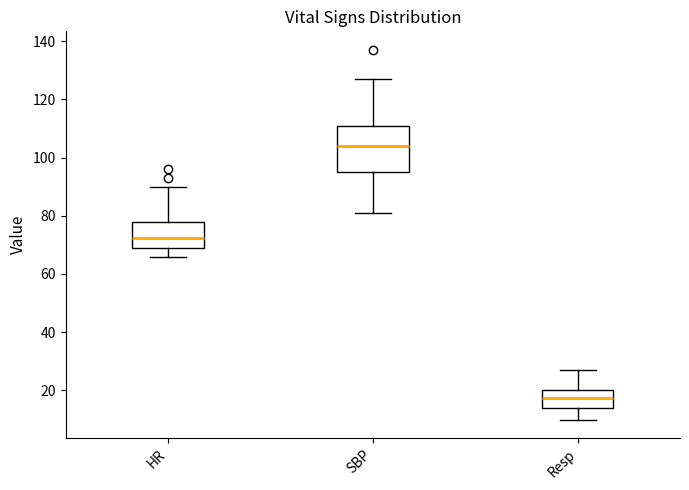

Reading left to right, read every box against the y-axis: the position of its median line, the range the box covers, and the ends of its whiskers. The values are not printed on the chart, so give them approximately, as read against the axis.

HR: median 72, box 70 to 78, whiskers 66 to 90
SBP: median 104, box 96 to 112, whiskers 82 to 128
Resp: median 18, box 14 to 20, whiskers 10 to 28